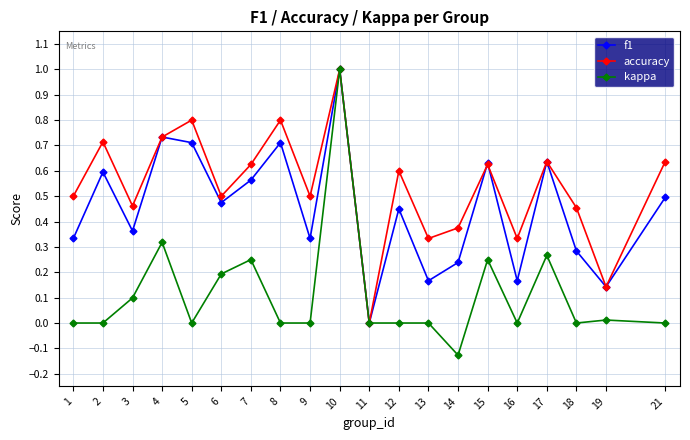

Which series changed the most between 15 and 16?

f1